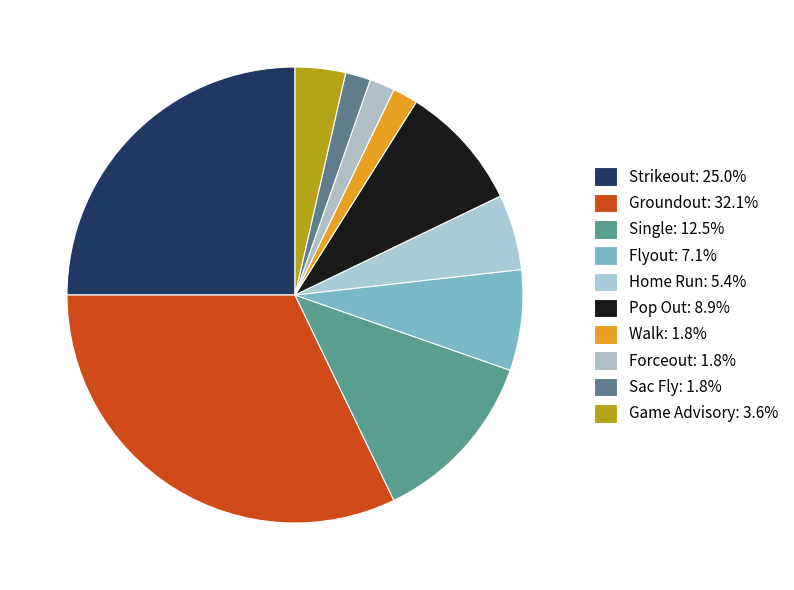

Count the number of slices in the pie.

10